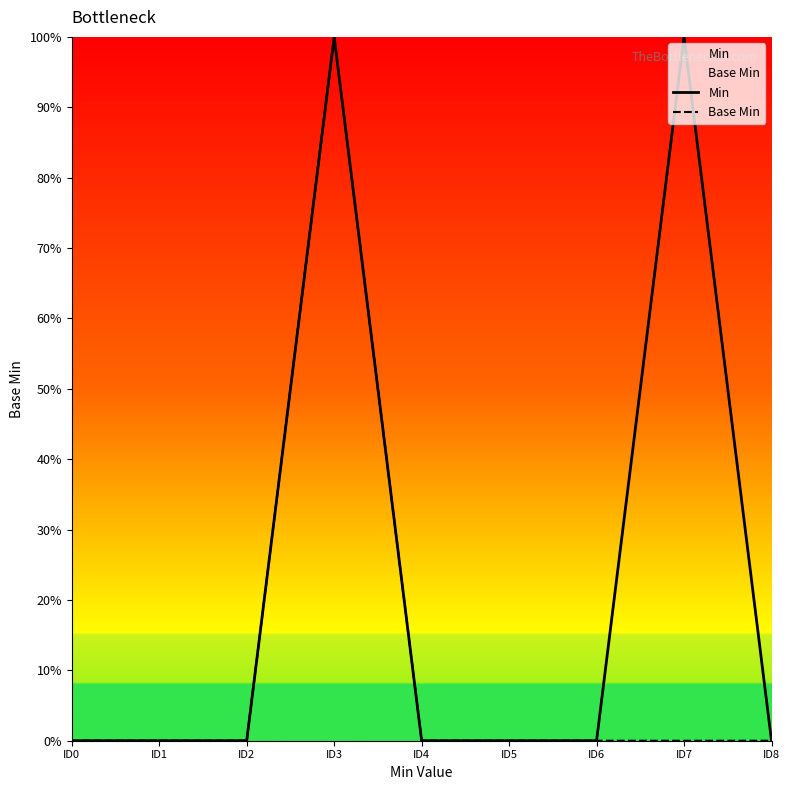

At how many categories does at least one series exceed 0?

2